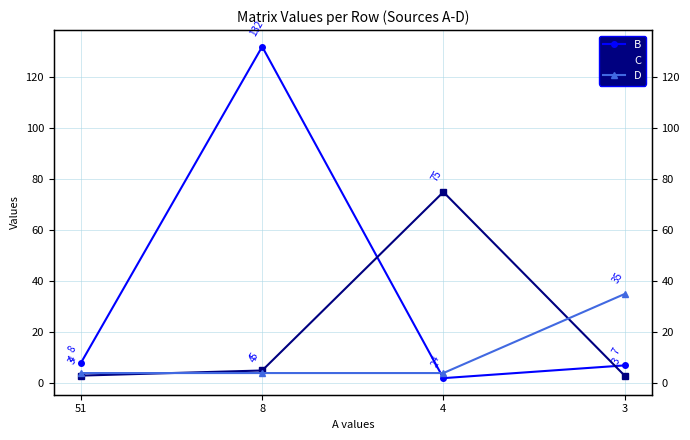

The C series shows 75 at 4. True or false?

True